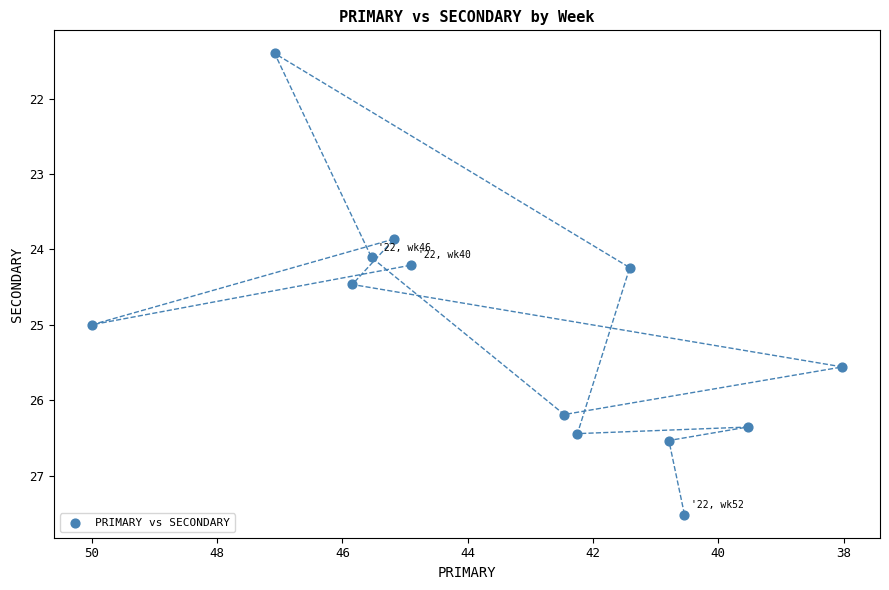

What is the range of X values (max minus min)?

12.0